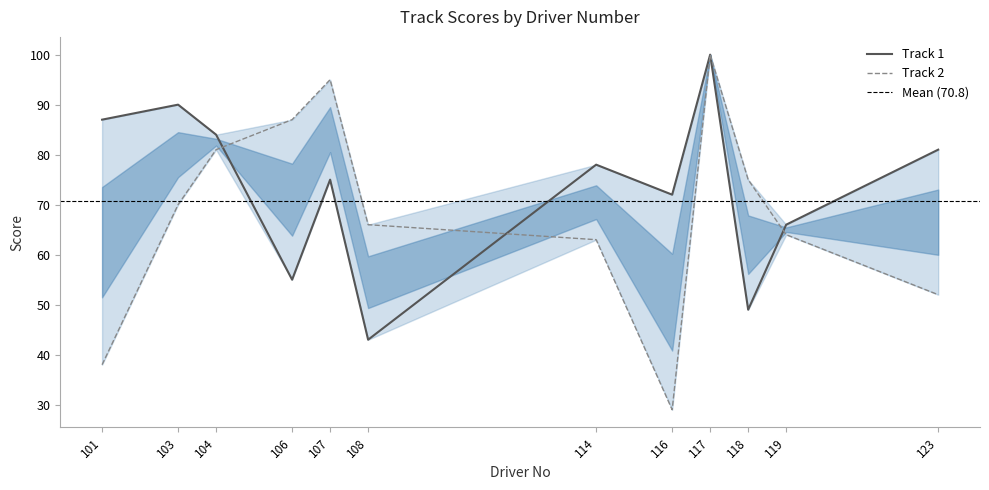

The Track 1 series shows 148 at 101. True or false?

False